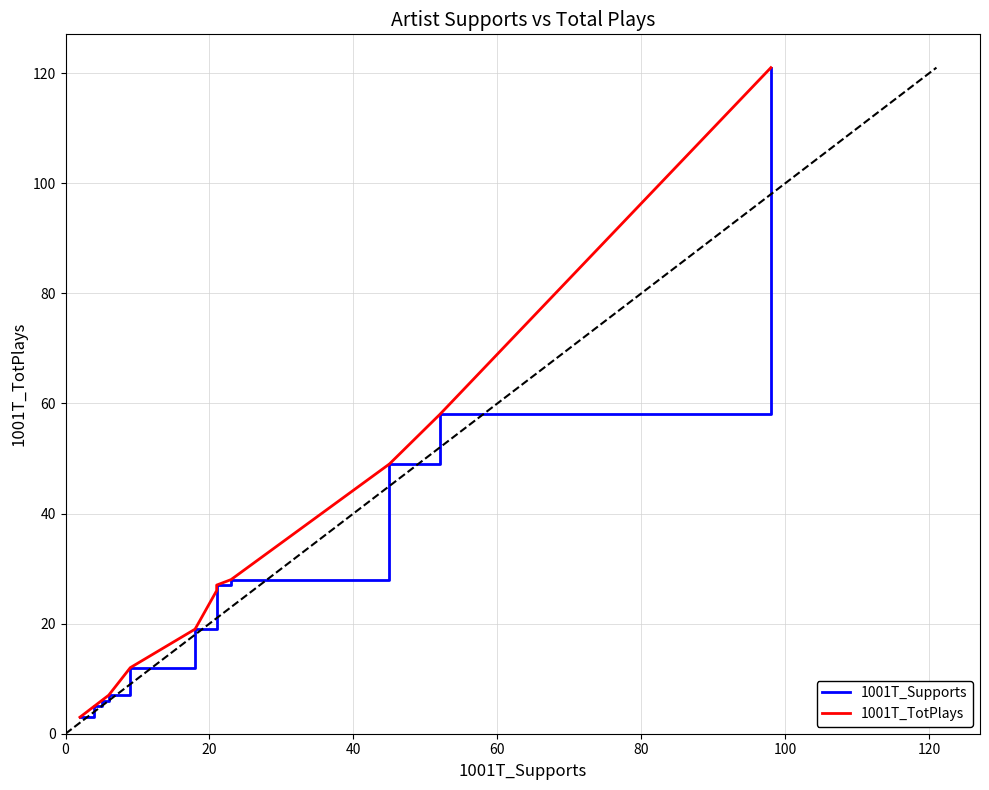

True or false: 1001T_TotPlays and 1001T_Supports cross at least once.

False